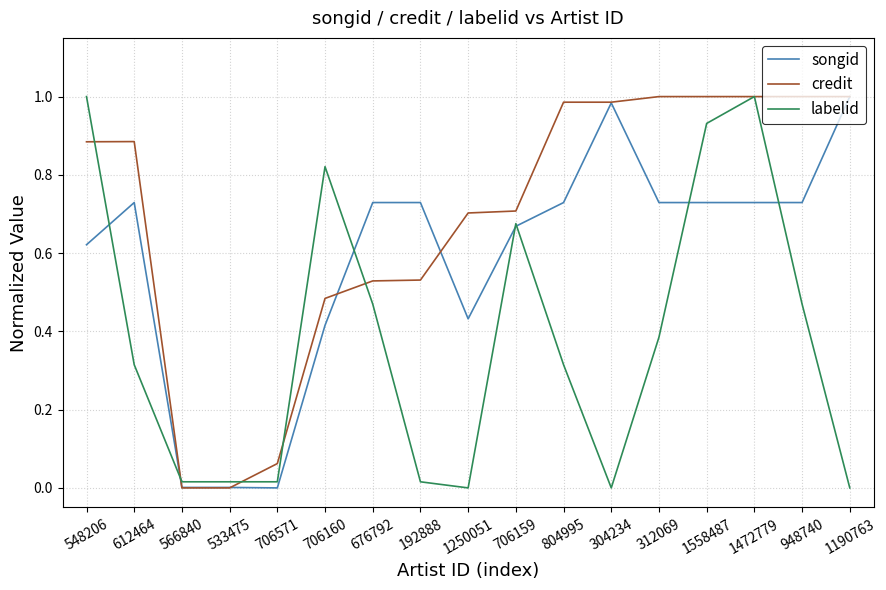

What position from the right is 312069?

5